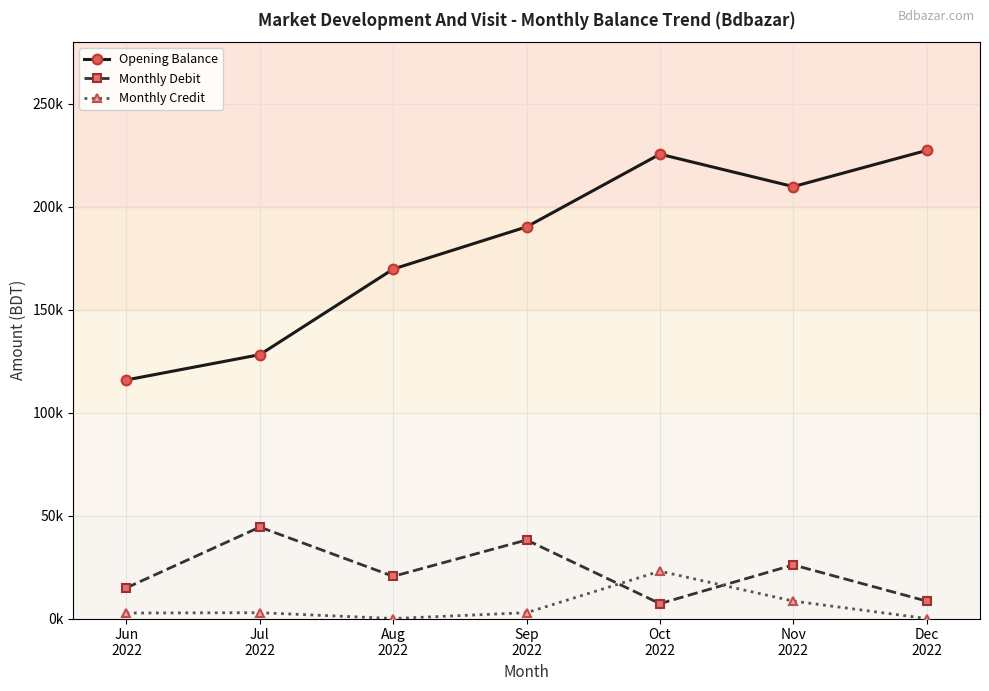

Does the chart have visible grid lines?

Yes